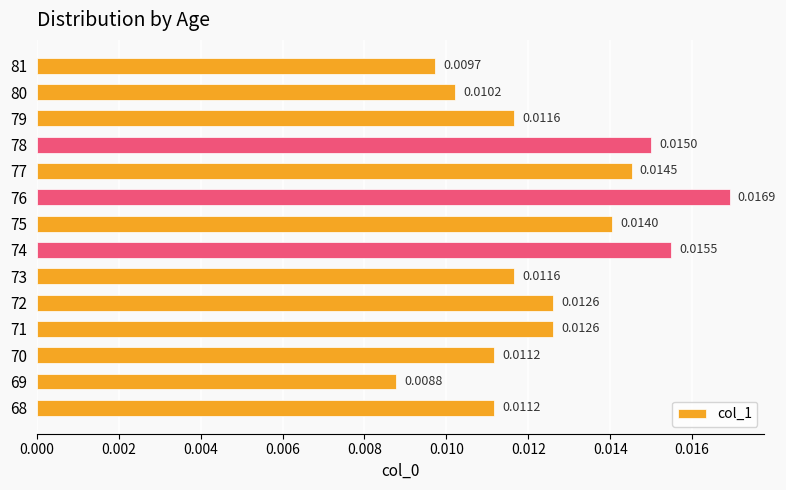

Between 77 and 71, which is larger?

77